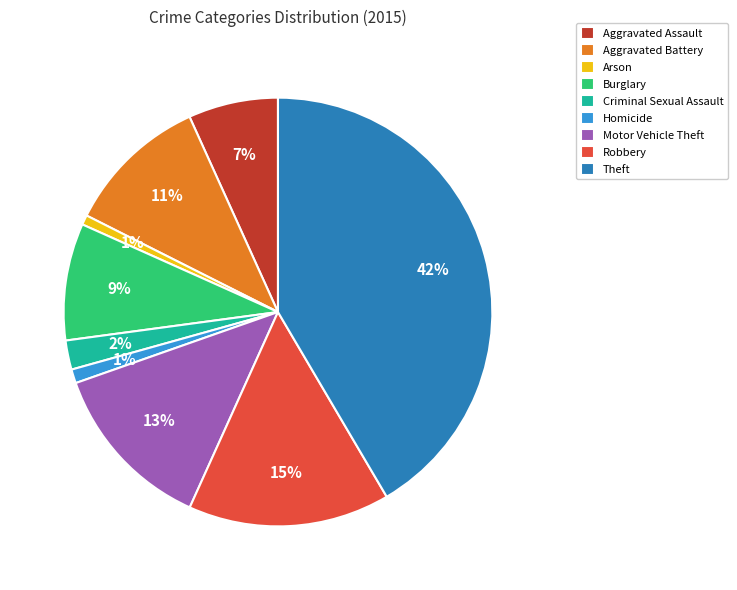

To the nearest percent, what is the average slice percentage?

11%